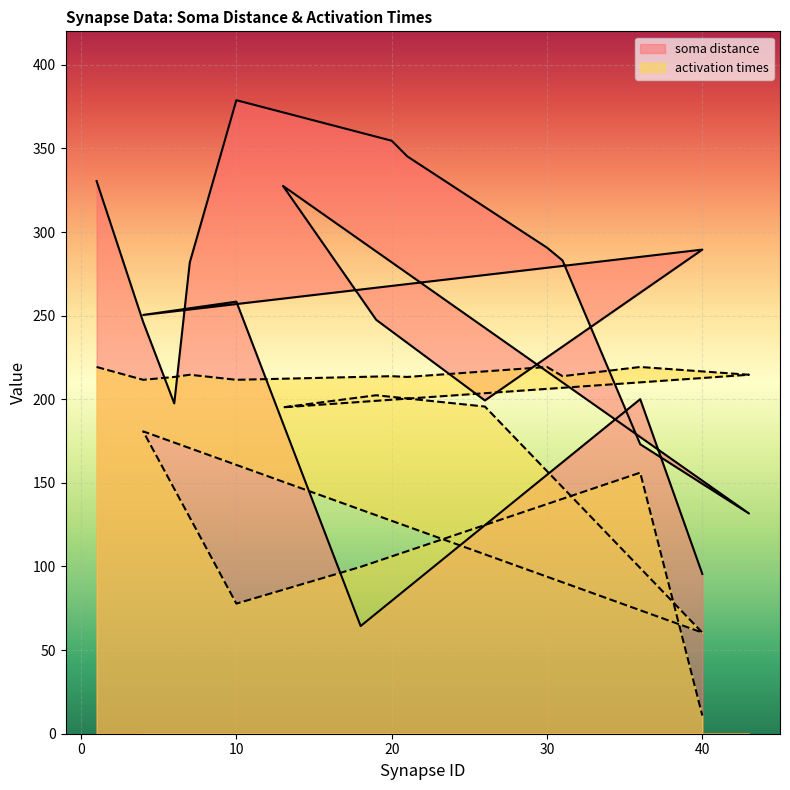

How many interior local valleys does the activation times series have?

7